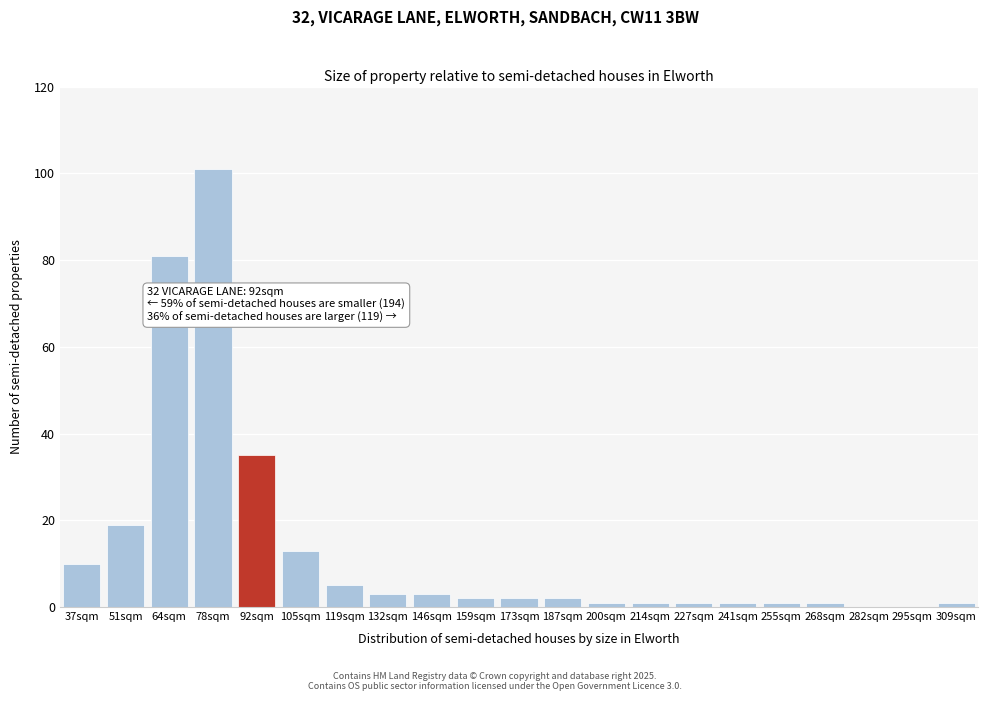

Reading left to right, what are all the values shown in this chart?

37sqm=10	51sqm=19	64sqm=81	78sqm=101	92sqm=35	105sqm=13	119sqm=5	132sqm=3	146sqm=3	159sqm=2	173sqm=2	187sqm=2	200sqm=1	214sqm=1	227sqm=1	241sqm=1	255sqm=1	268sqm=1	282sqm=0	295sqm=0	309sqm=1